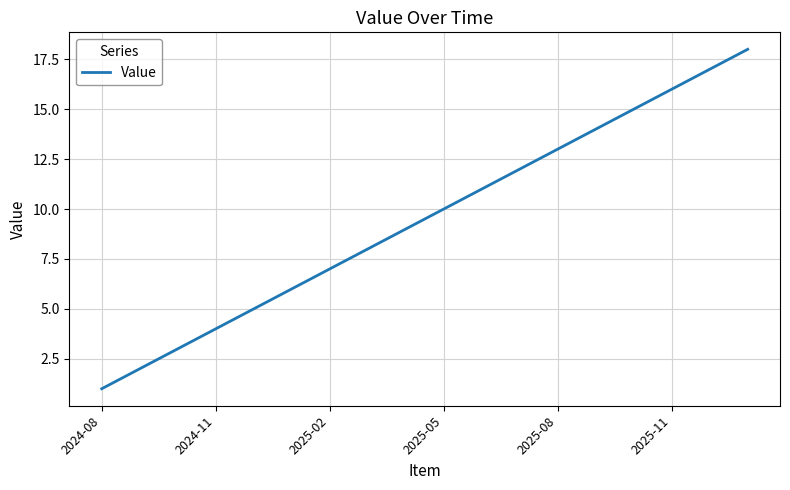

What is the difference between the maximum and minimum values?

17